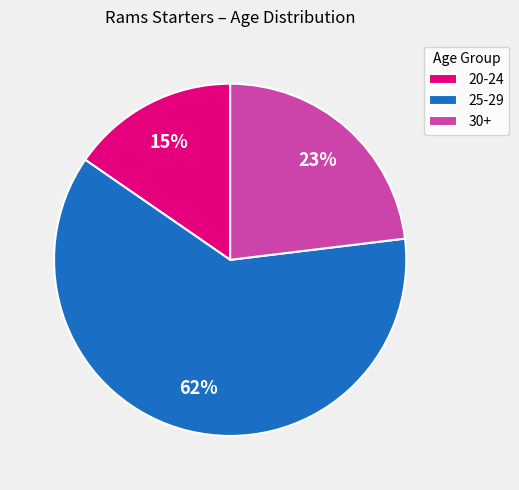

Does 20-24 account for over 50% of the chart?

No